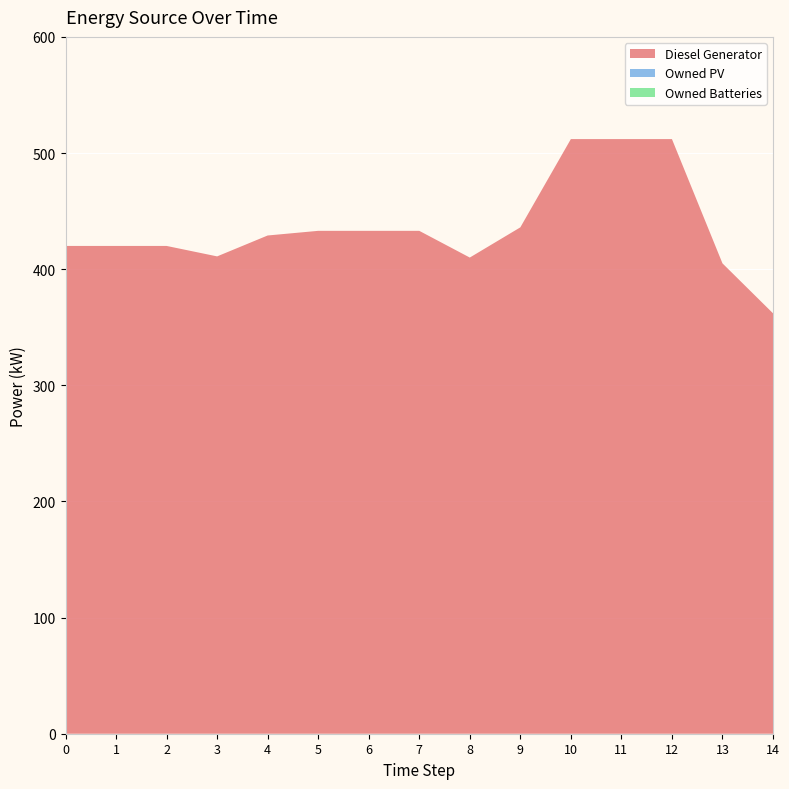

Reading left to right, list all the values displayed in this chart.

Diesel Generator: 0=420	1=420	2=420	3=411	4=429	5=433	6=433	7=433	8=410	9=436	10=512	11=512	12=512	13=405	14=362
Owned PV: 0=0	1=0	2=0	3=0	4=0	5=0	6=0	7=0	8=0	9=0	10=0	11=0	12=0	13=0	14=0
Owned Batteries: 0=0	1=0	2=0	3=0	4=0	5=0	6=0	7=0	8=0	9=0	10=0	11=0	12=0	13=0	14=0